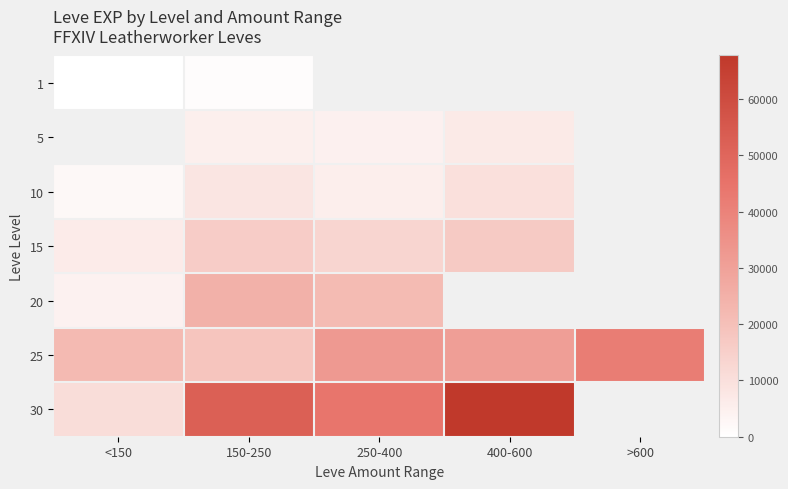

At which category is the sum across all series the highest?

150-250